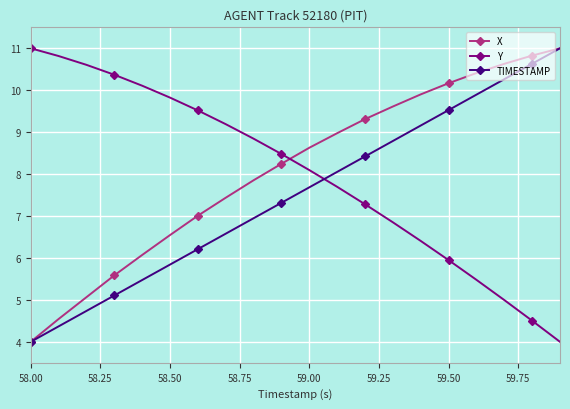

Reading left to right, list all the values displayed in this chart.

X: 4.0	4.5	5.1	5.6	6.1	6.5	7.0	7.4	7.9	8.2	8.6	9.0	9.3	9.6	9.9	10.2	10.4	10.6	10.8	11.0
Y: 11.0	10.8	10.6	10.4	10.1	9.8	9.5	9.2	8.8	8.5	8.1	7.7	7.3	6.9	6.4	5.9	5.5	5.0	4.5	4.0
TIMESTAMP: 4.0	4.4	4.7	5.1	5.5	5.8	6.2	6.6	6.9	7.3	7.7	8.1	8.4	8.8	9.2	9.5	9.9	10.3	10.6	11.0